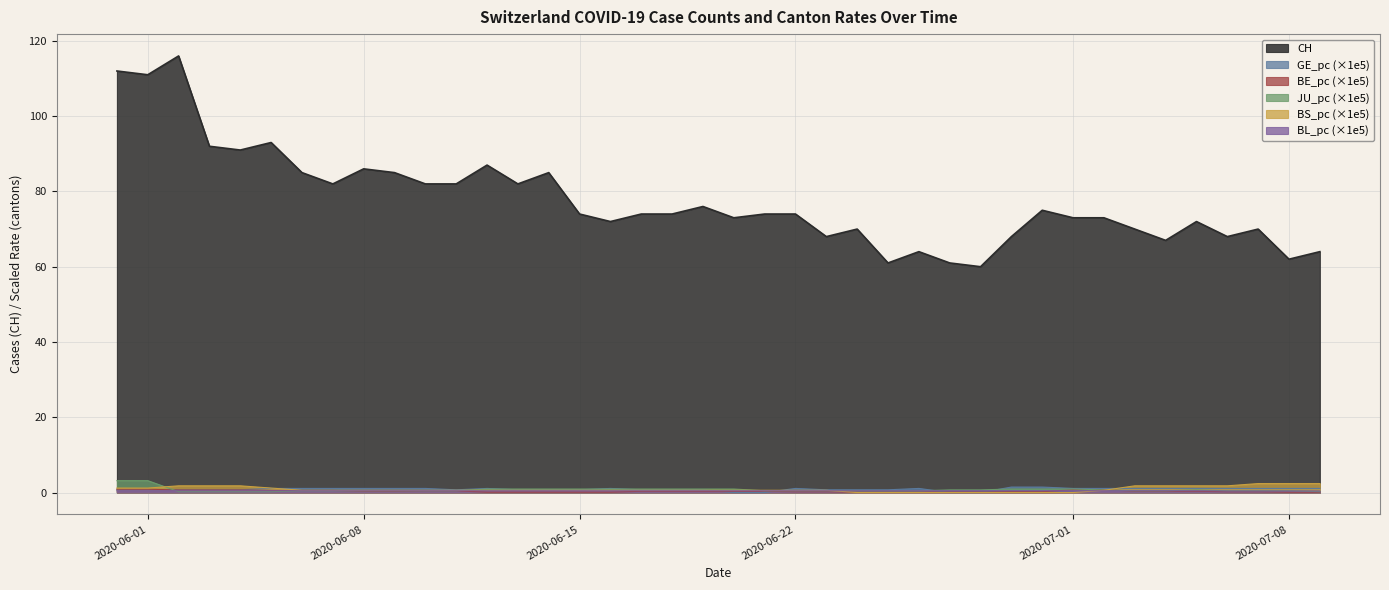

Which series has the largest range (max minus min)?

CH